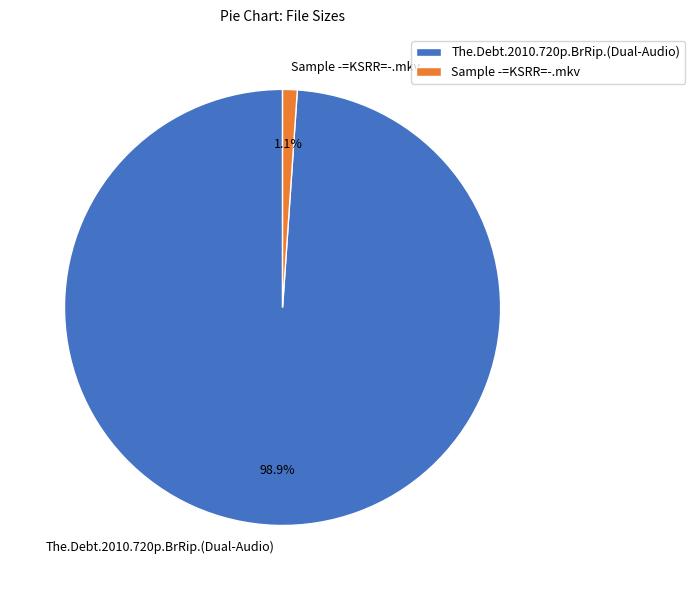

How many segments does this pie chart have?

2